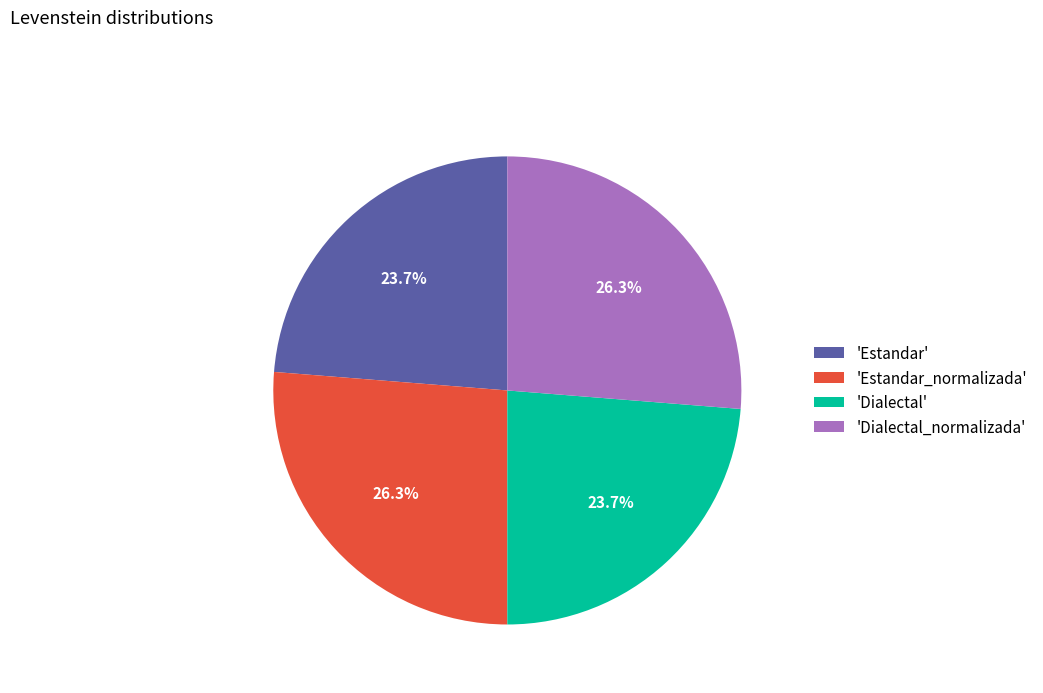

Is there any slice that represents more than half of the pie?

No